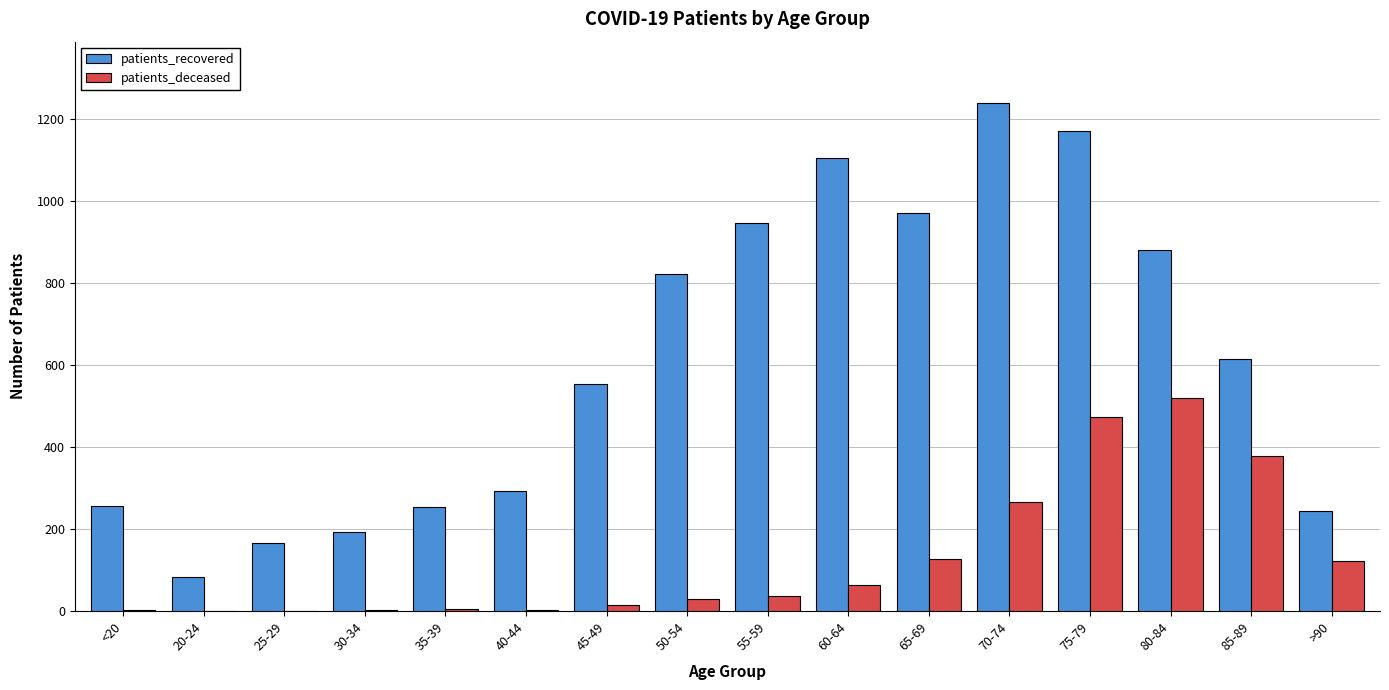

Which series changed the most between 40-44 and 80-84?

patients_recovered